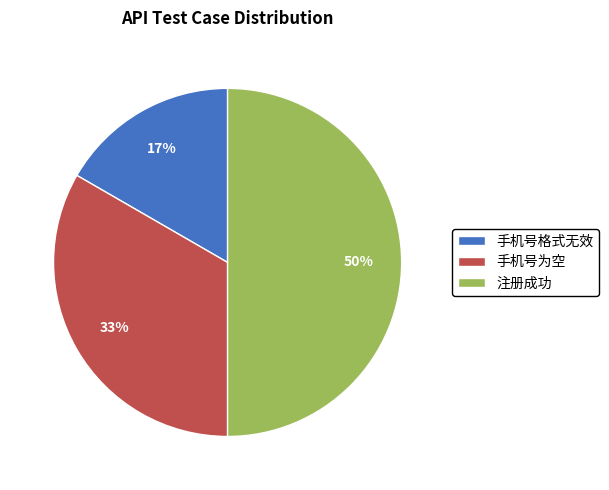

Which slice is the largest?

注册成功